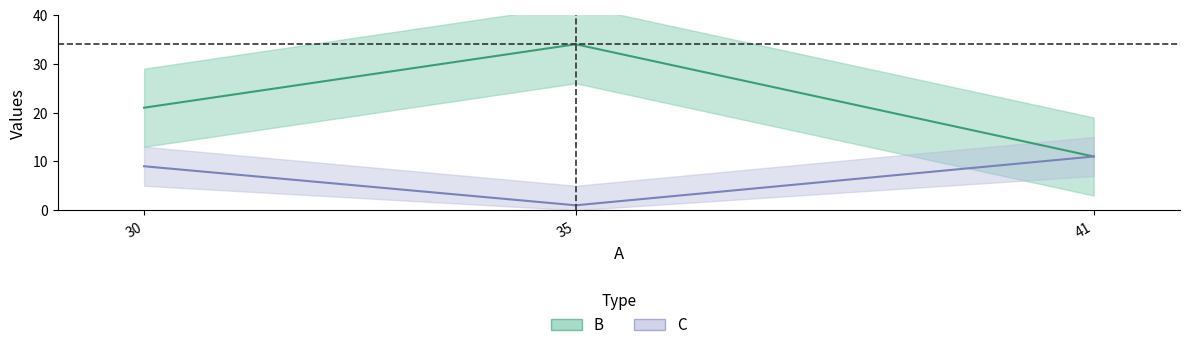

What is the average value of the C series?

7